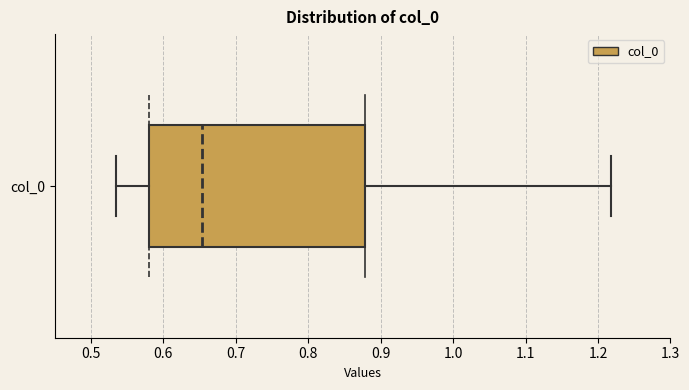

Transcribe this box plot: give where the median line is, the range the box spans, and where the two whiskers end, as read against the x-axis. The values are not printed on the chart, so give them approximately, as read against the axis.

median 0.65, box 0.58 to 0.88, whiskers 0.54 to 1.22